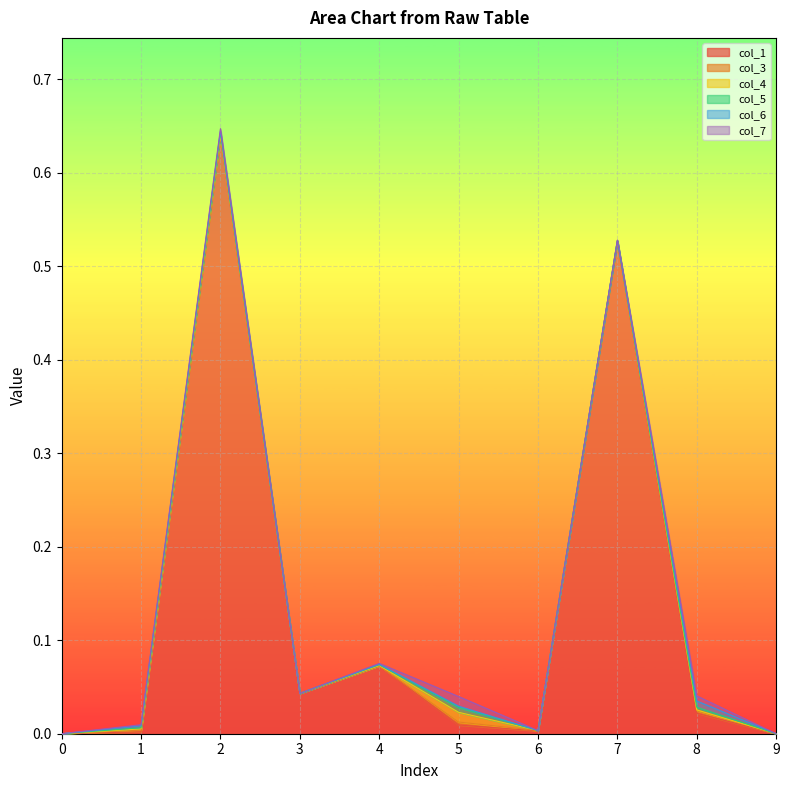

At which category does col_6 reach its first local peak?

1